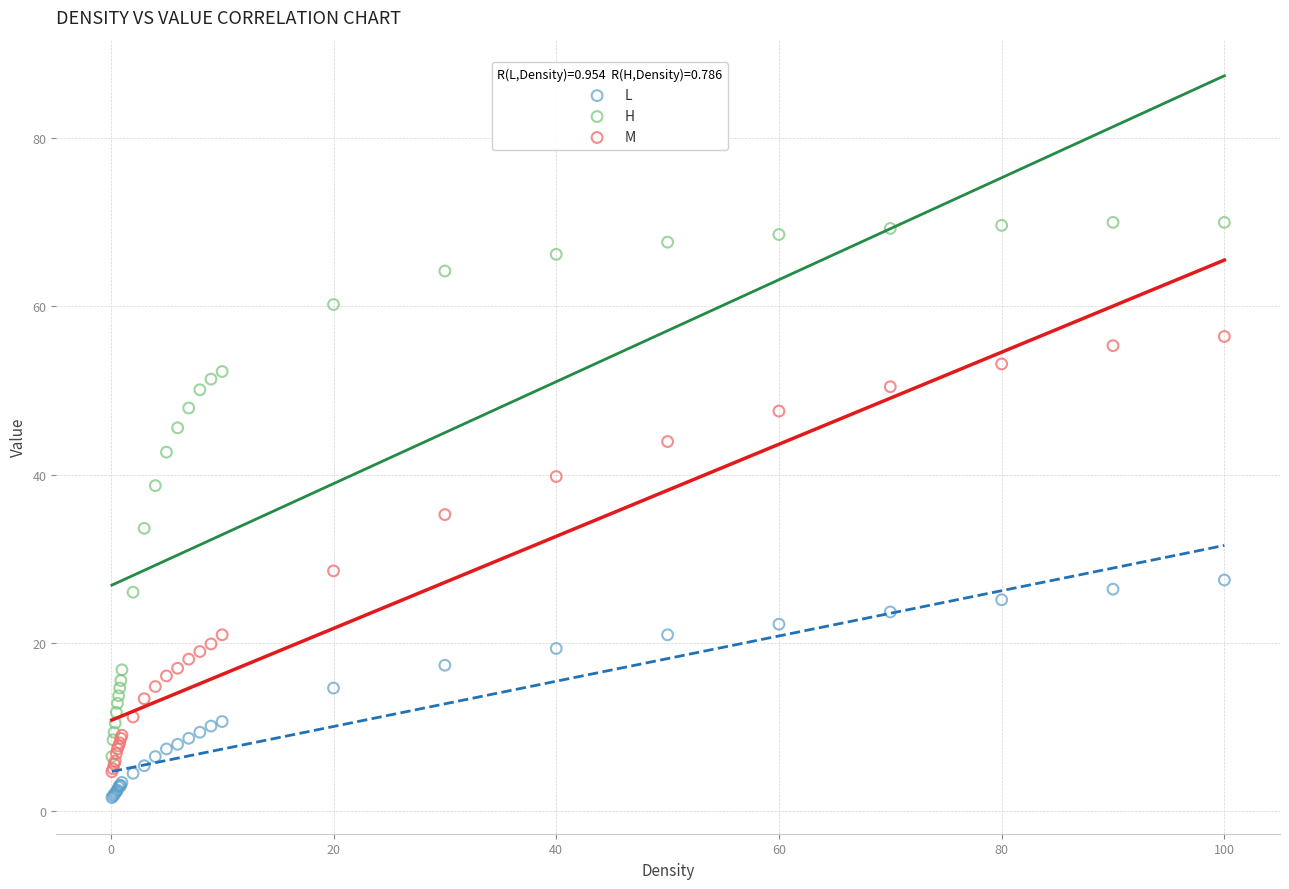

Which series contains the lowest Y value?

L